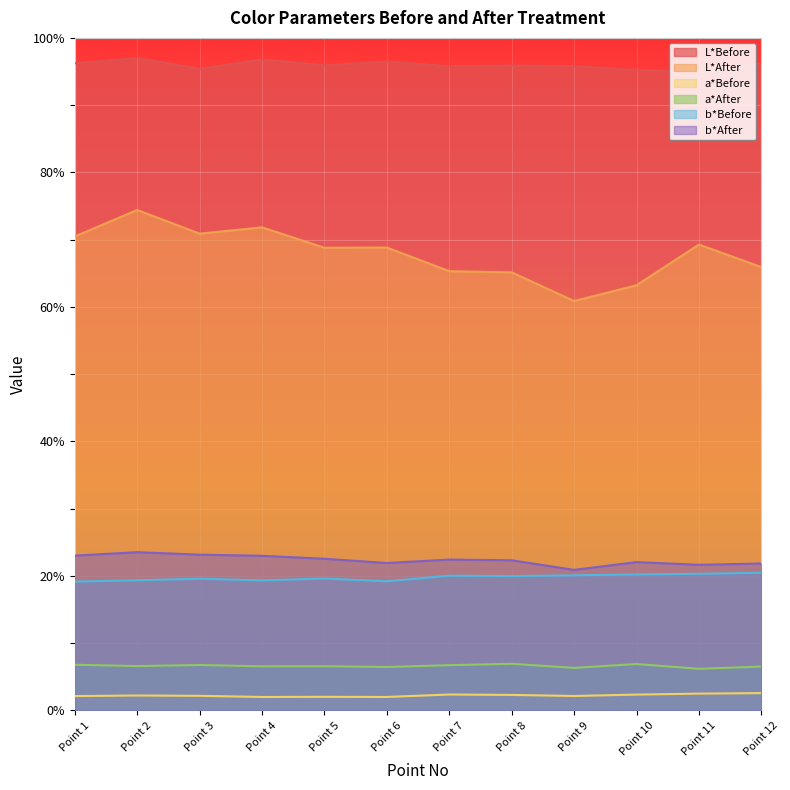

Which series changed the most between Point 3 and Point 11?

L*After